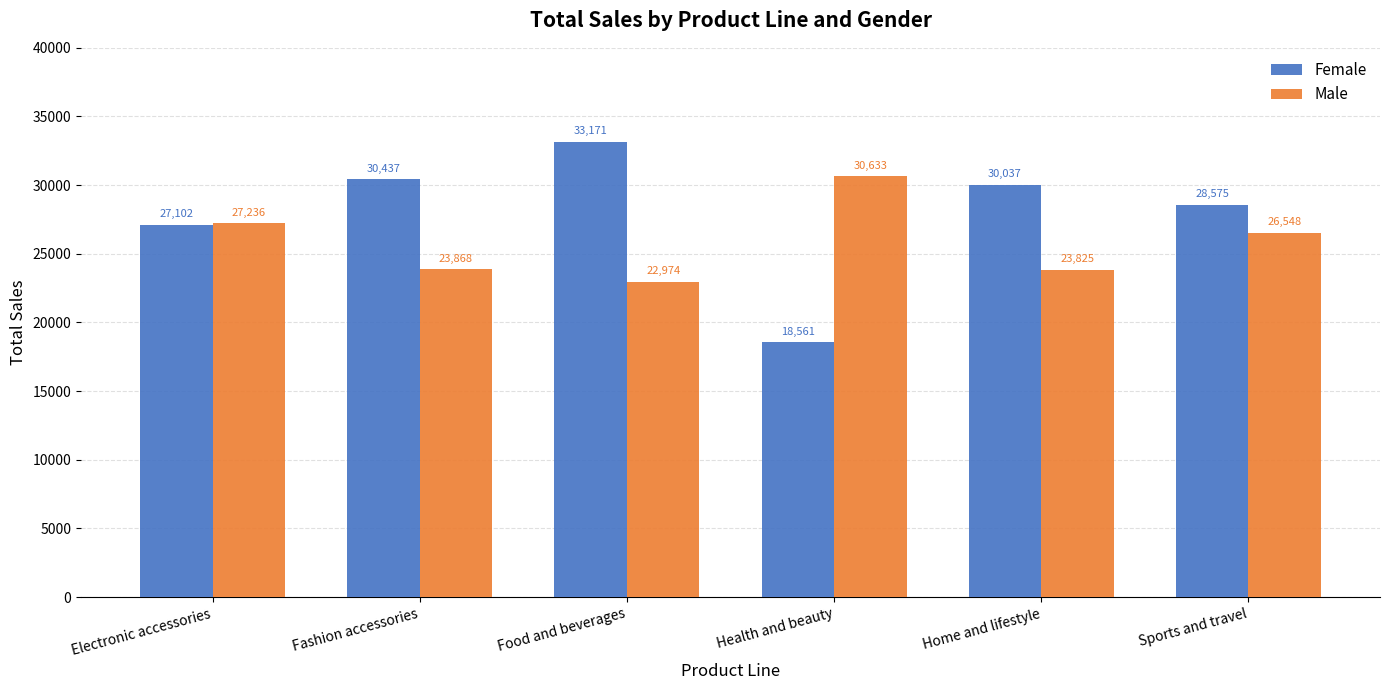

Which category has the lowest value in the Male series?

Food and beverages